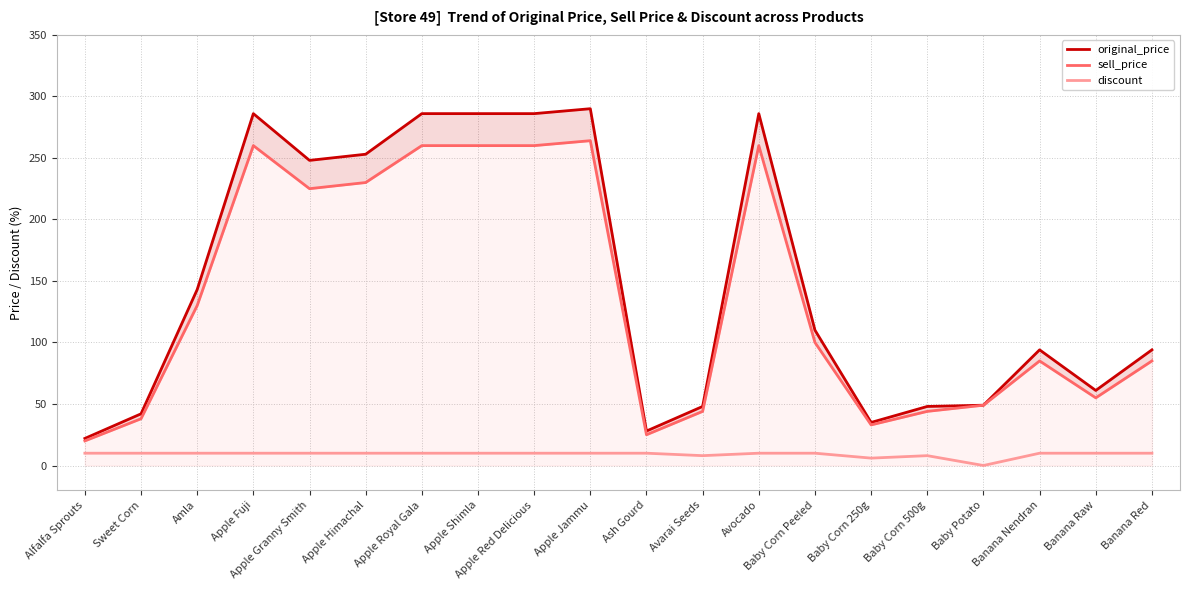

How many data points in original_price are above 110?

9